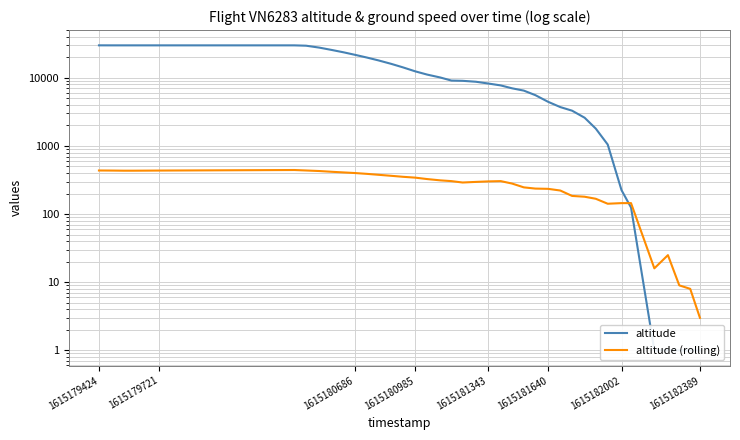

True or false: altitude and altitude (rolling) cross at least once.

True